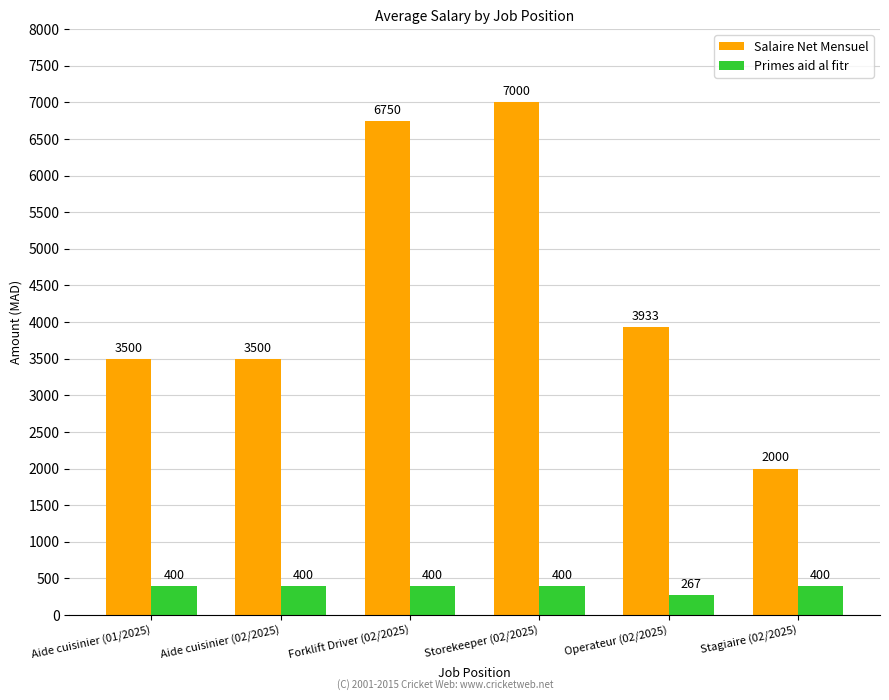

How many bars are there in total?

12